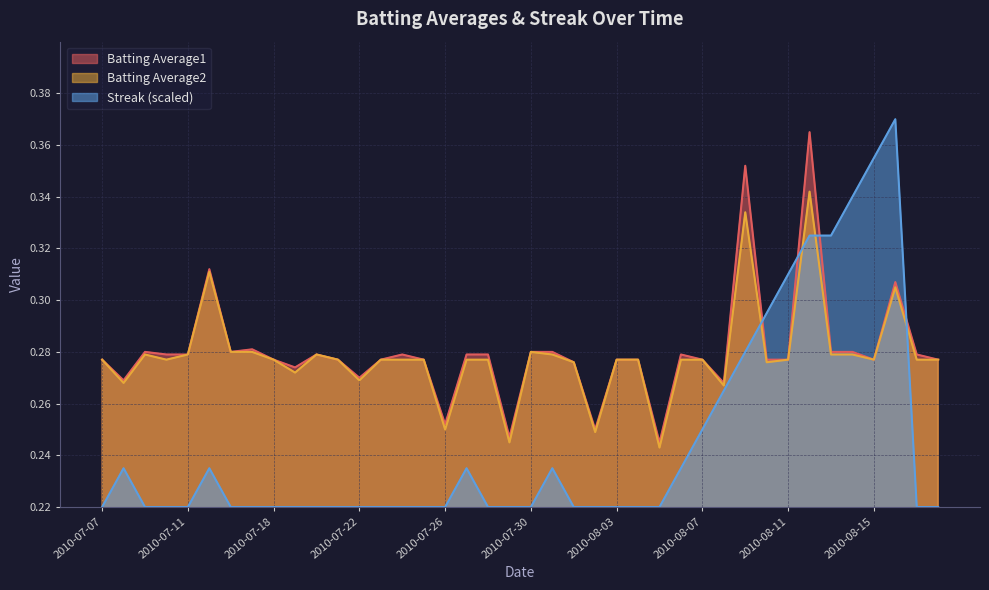

At which category is the sum across all series the highest?

2010-08-12